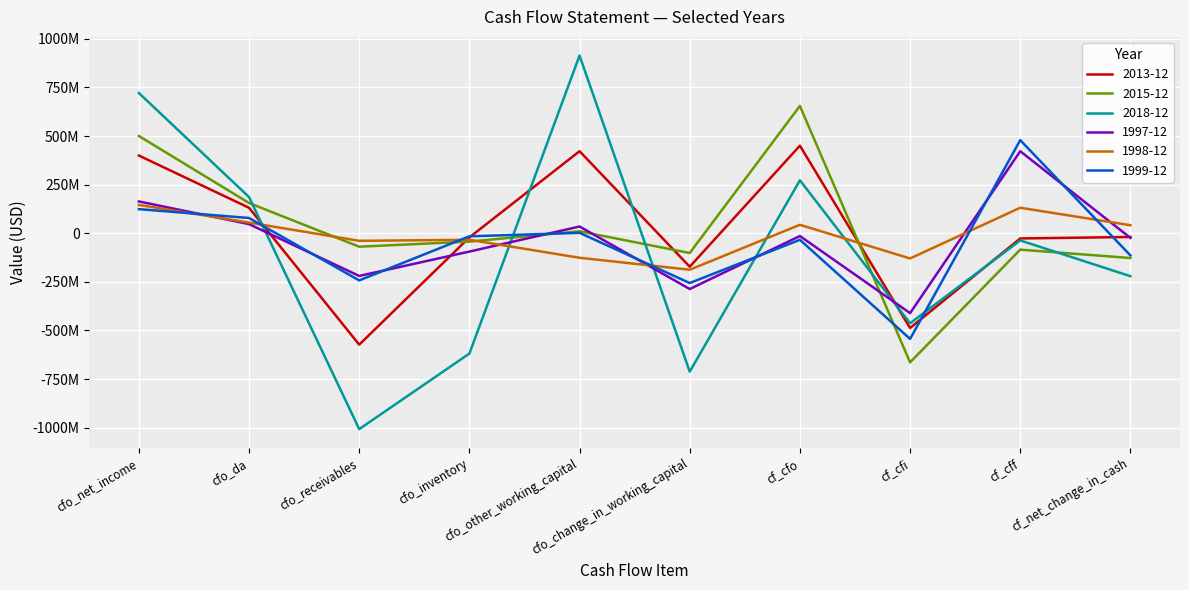

Which series has the largest range (max minus min)?

2018-12